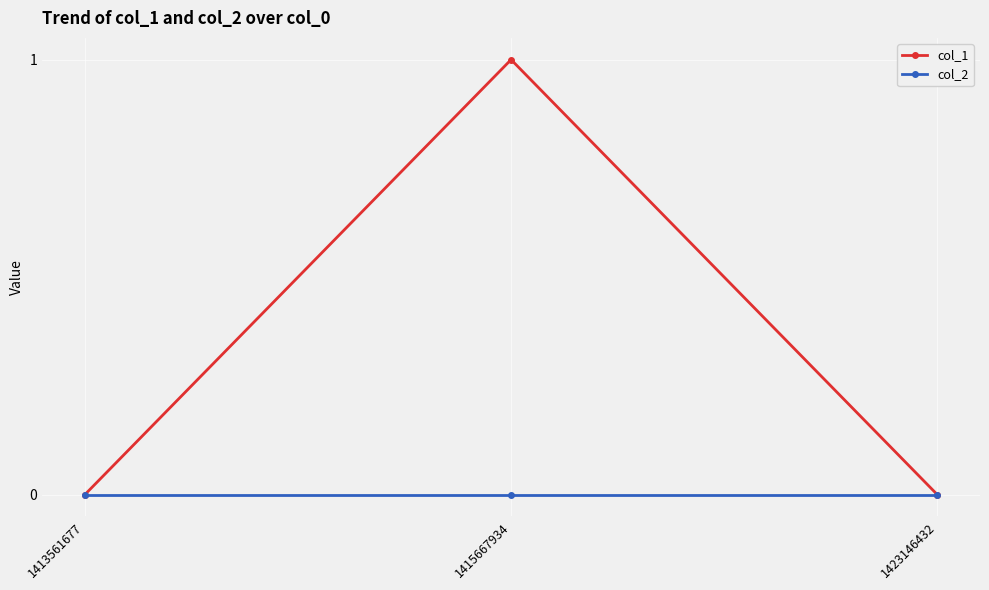

Which label corresponds to the largest value in the chart?

1415667934